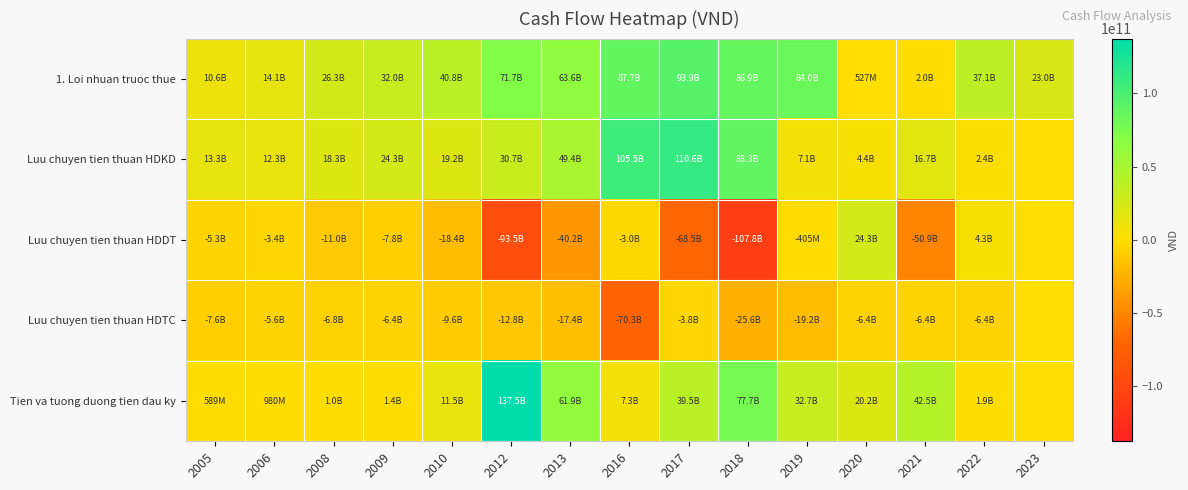

Between 2010 and 2016, which series saw the biggest shift?

Luu chuyen tien thuan HDKD